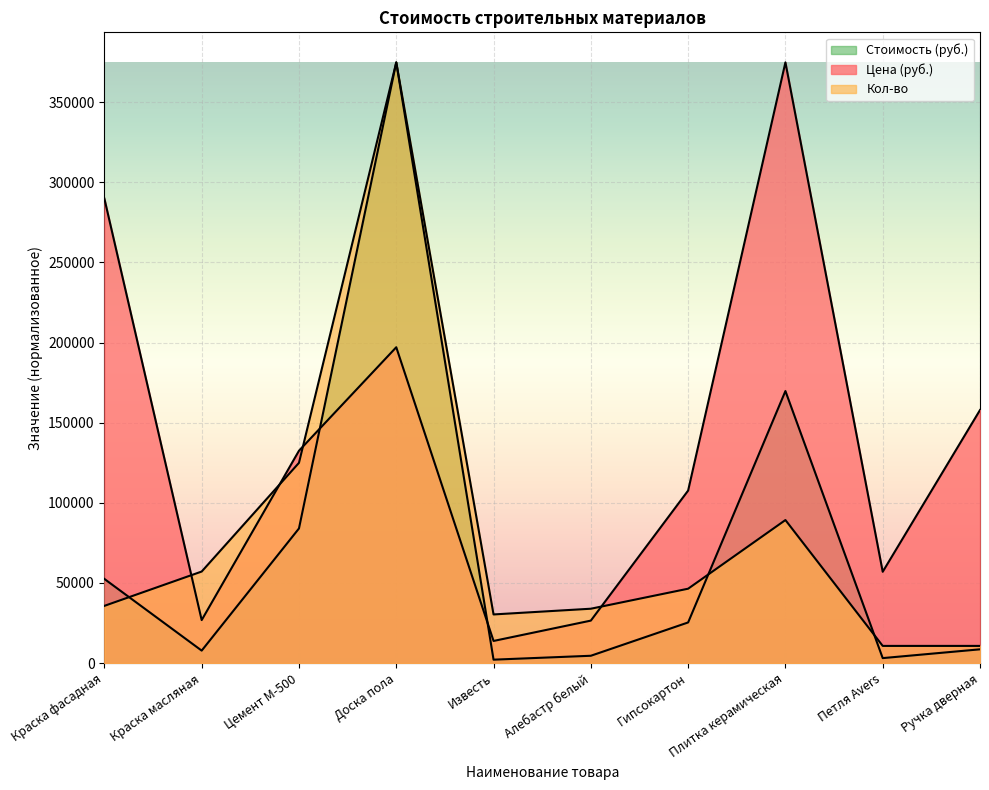

Which series ends up on top after the final intersection of Цена (руб.) and Кол-во?

Цена (руб.)